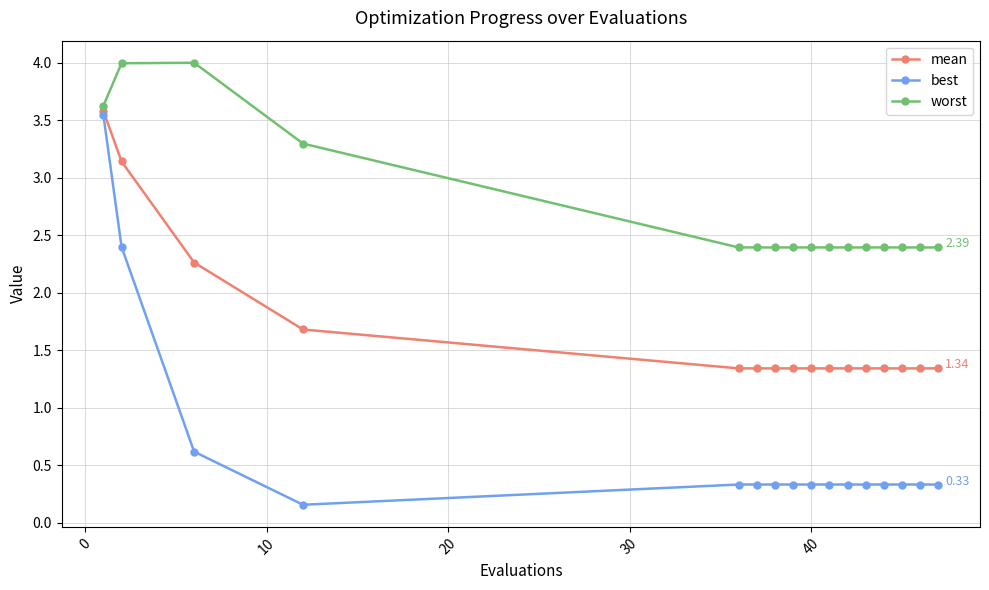

True or false: worst has more than 0 points higher than both neighbors.

True